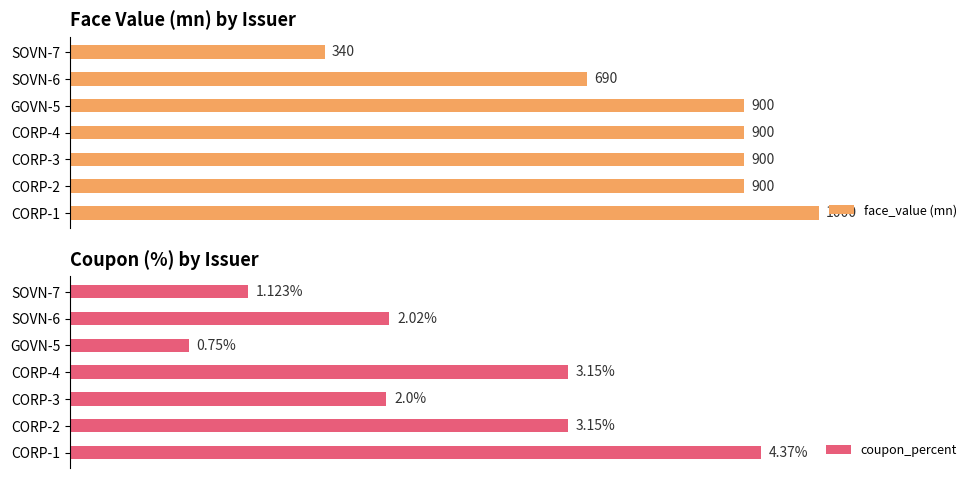

At which label is face_value (mn) closest to 670?

SOVN-6